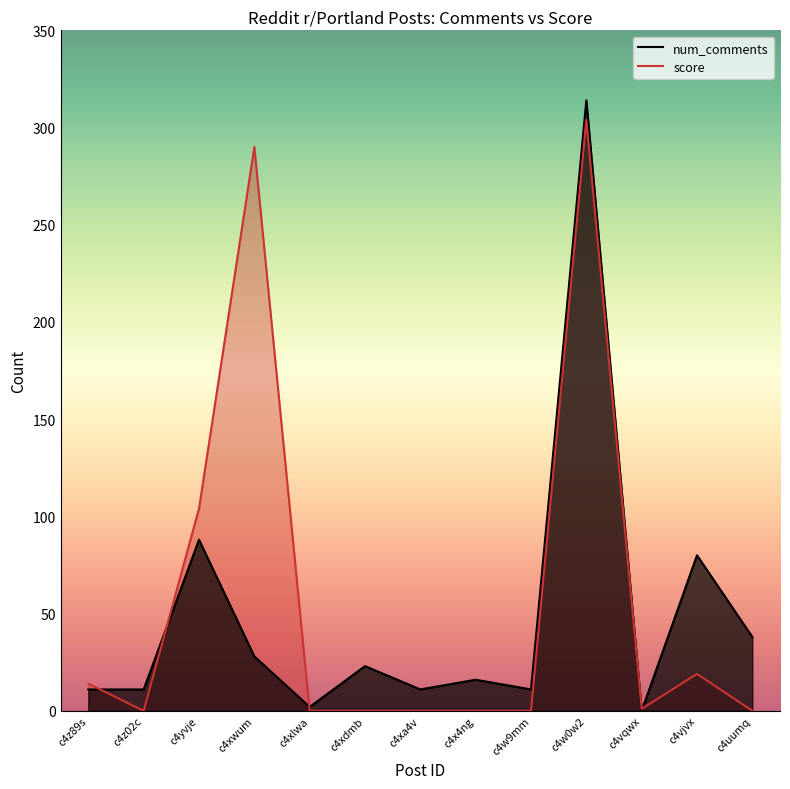

Between c4yvje and c4xa4v, which is larger?

c4yvje